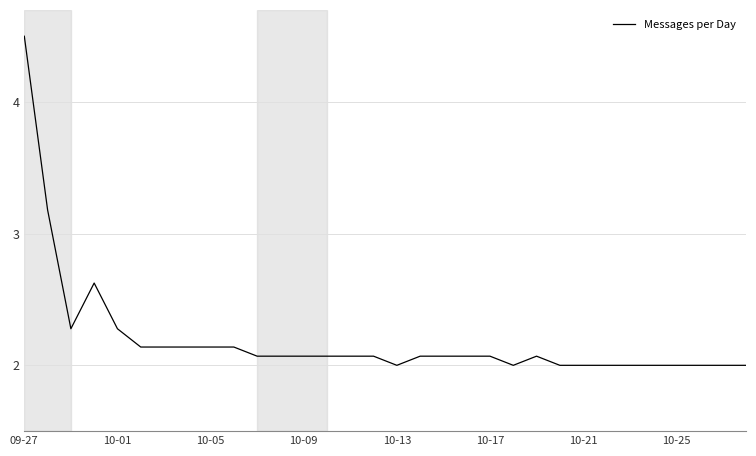

What is the difference between the maximum and minimum values?

2.5